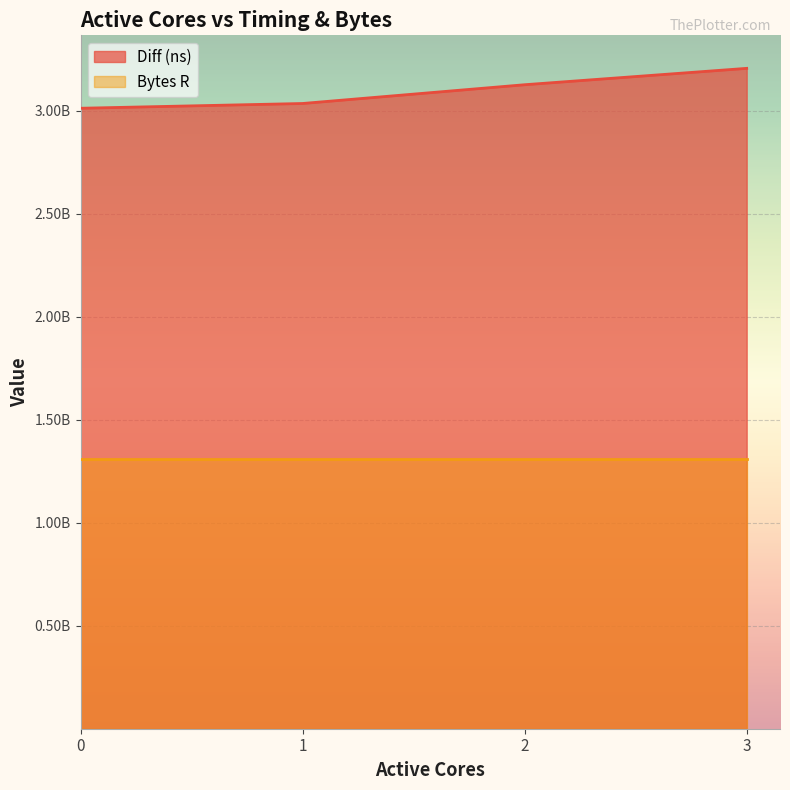

What is the difference between the values at 2 and 3?

79533926